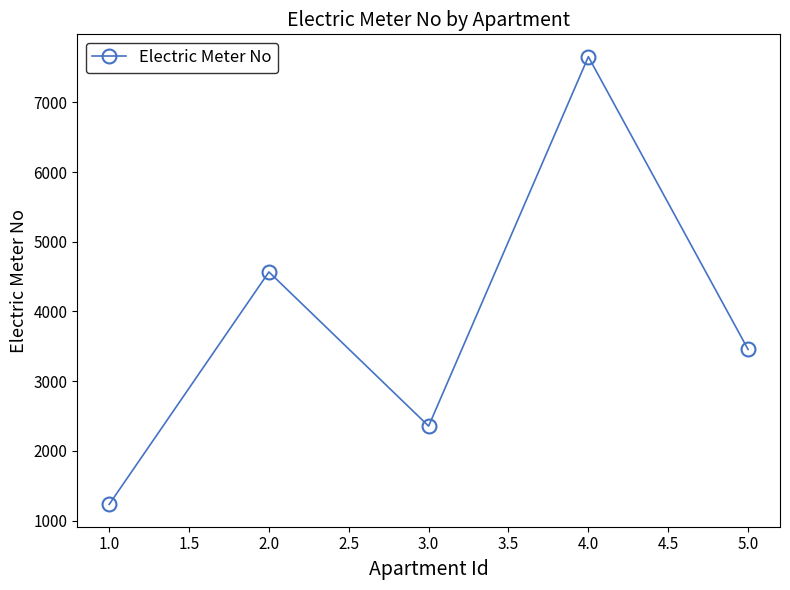

How many data points does each series have?

5